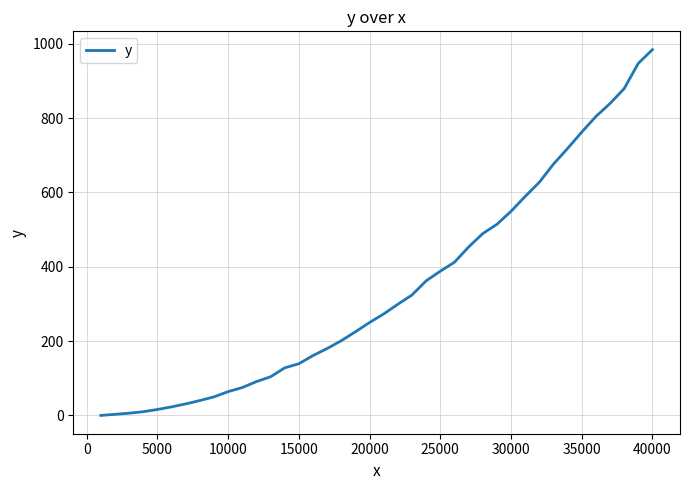

What is the greatest value displayed?

984